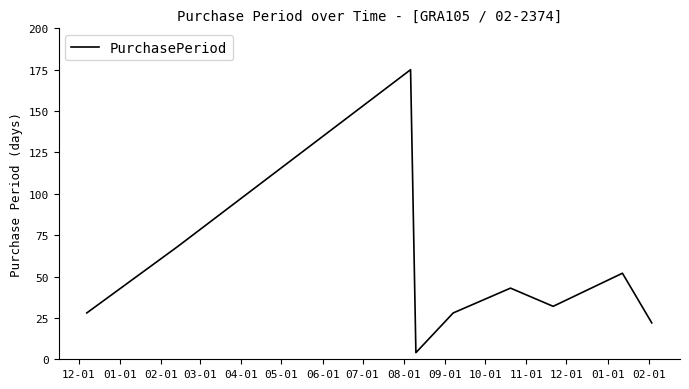

What is the smallest value displayed?

4